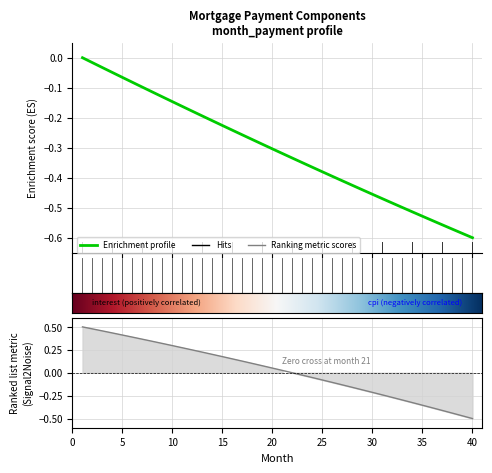

At which category is the sum across all series the highest?

1